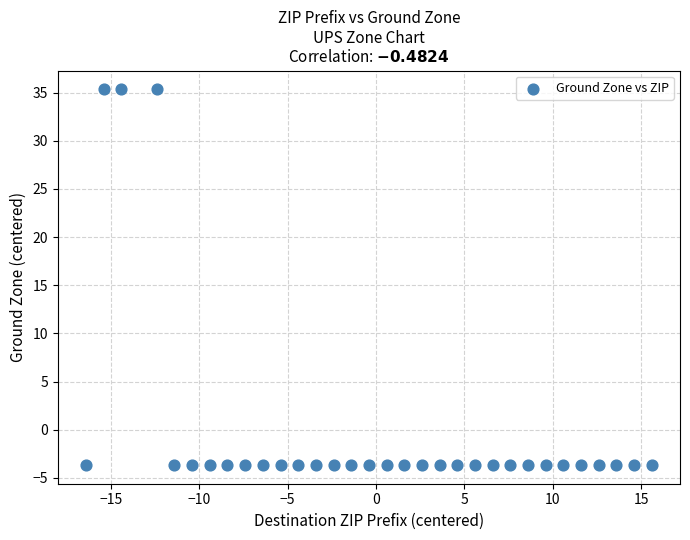

What is the range of X values (max minus min)?

32.0